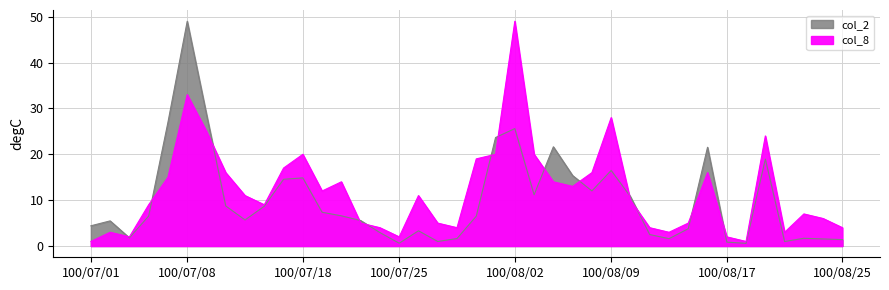

What is the value of the col_8 point at the 13th from the left?

12.0